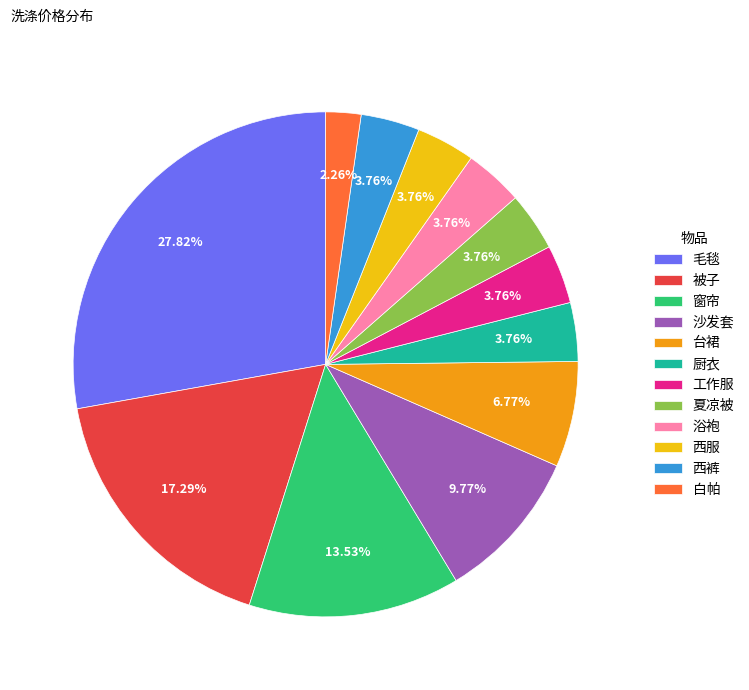

Between 毛毯 and 夏凉被, which is larger?

毛毯